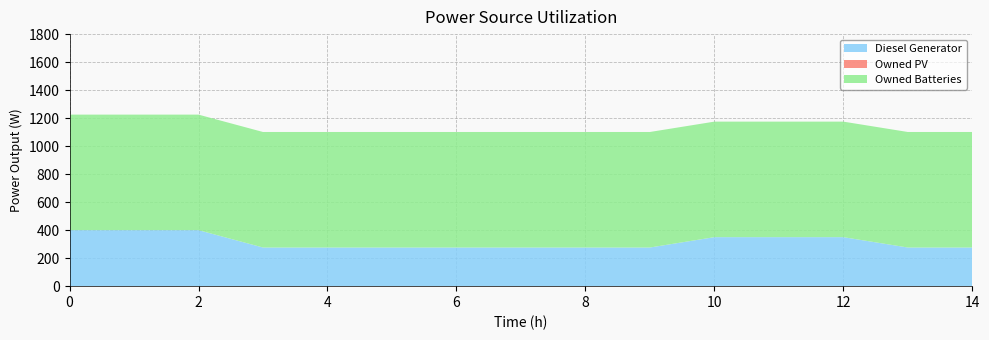

Reading left to right, list all the values displayed in this chart.

Diesel Generator: 0=400	1=400	2=400	3=276	4=276	5=276	6=276	7=276	8=276	9=276	10=350	11=350	12=350	13=276	14=276
Owned PV: 0=0	1=0	2=0	3=0	4=0	5=0	6=0	7=0	8=0	9=0	10=0	11=0	12=0	13=0	14=0
Owned Batteries: 0=825	1=825	2=825	3=825	4=825	5=825	6=825	7=825	8=825	9=825	10=825	11=825	12=825	13=825	14=825